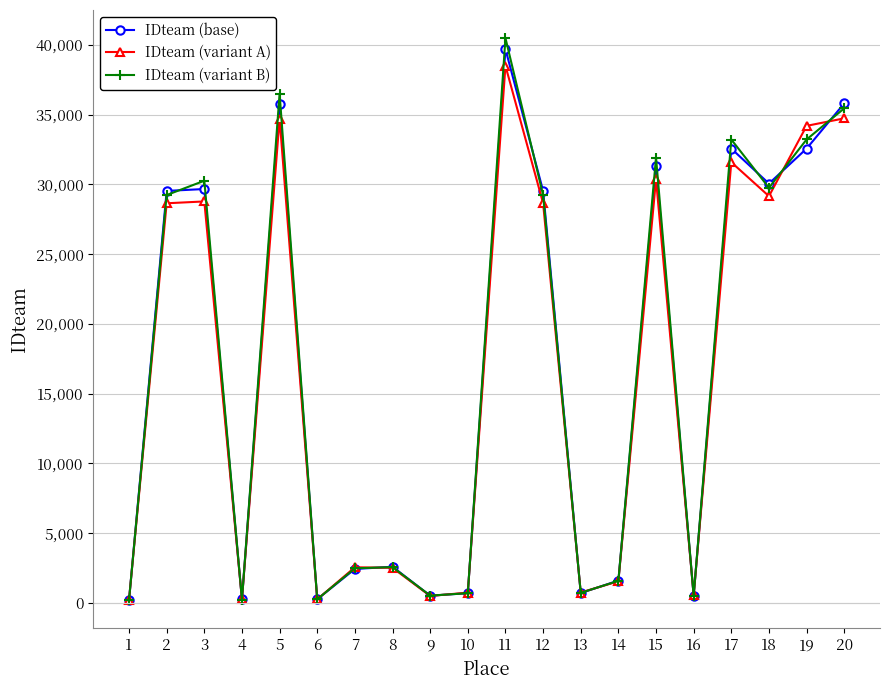

How many lines are shown in the chart?

3